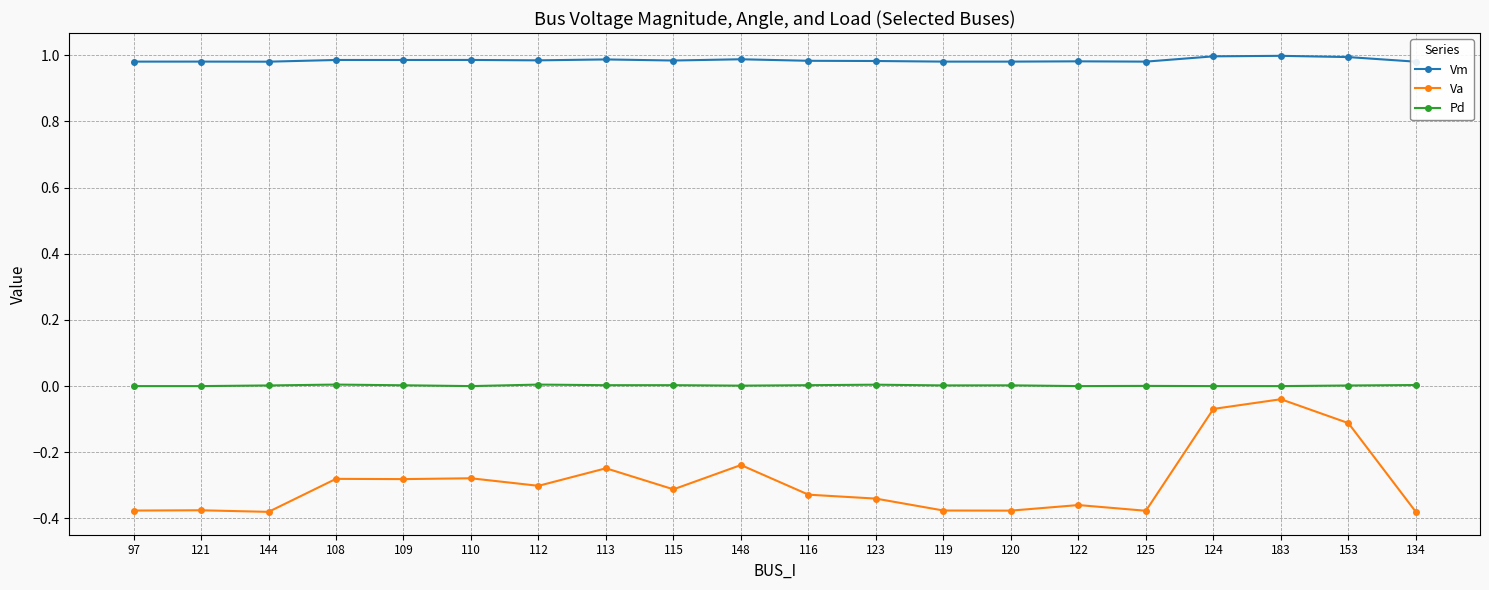

What is the sum of all Vm values?

19.7